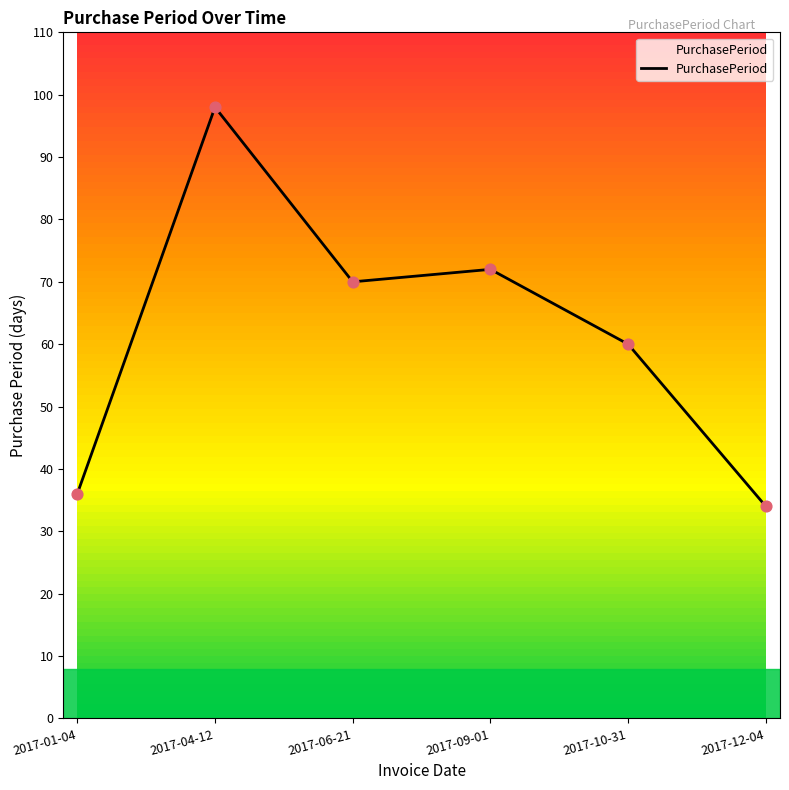

Approximately how many times larger is the value at 2017-10-31 compared to 2017-12-04?

1.8